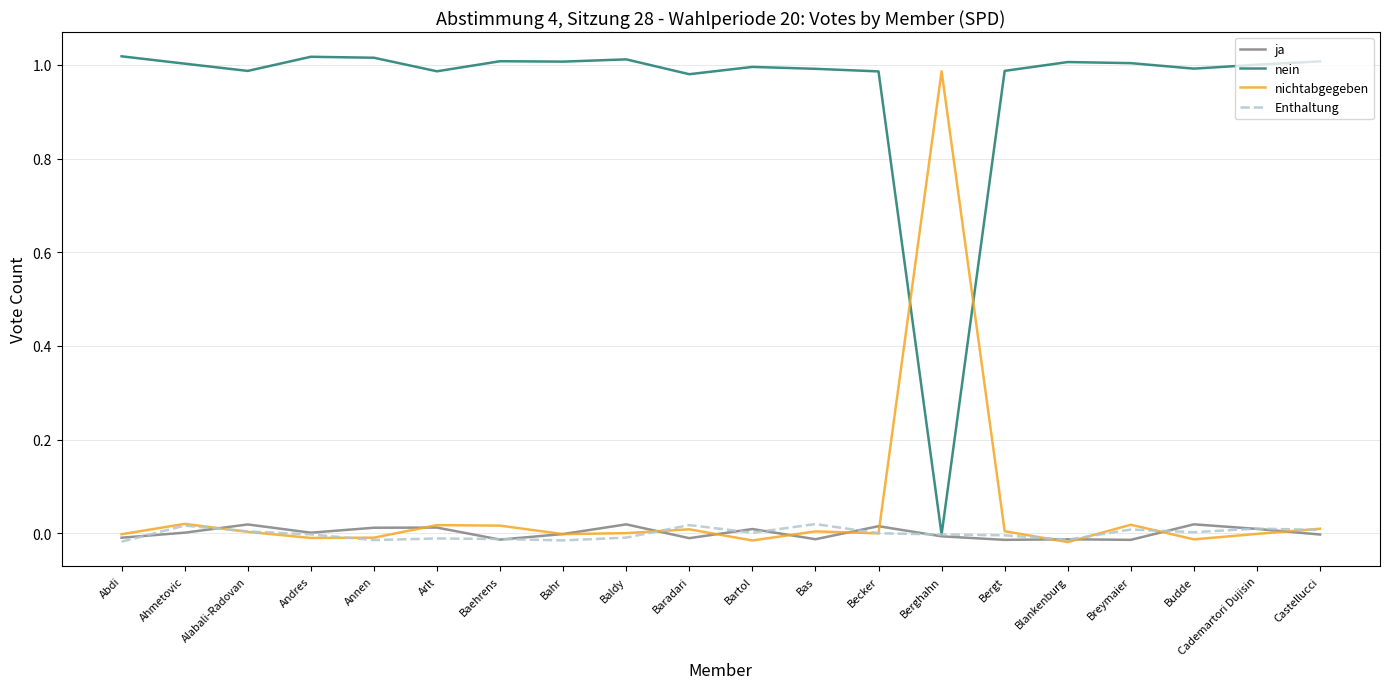

What position from the left is Budde?

18